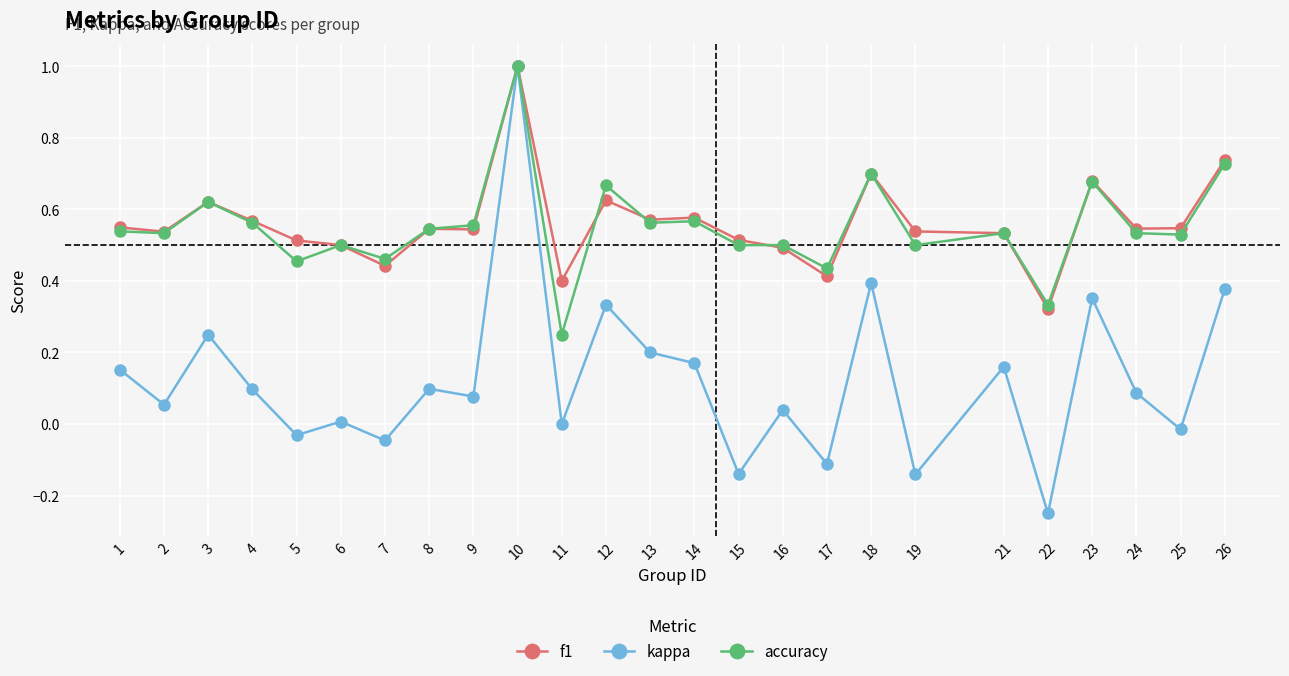

At which category is the sum across all series the highest?

10